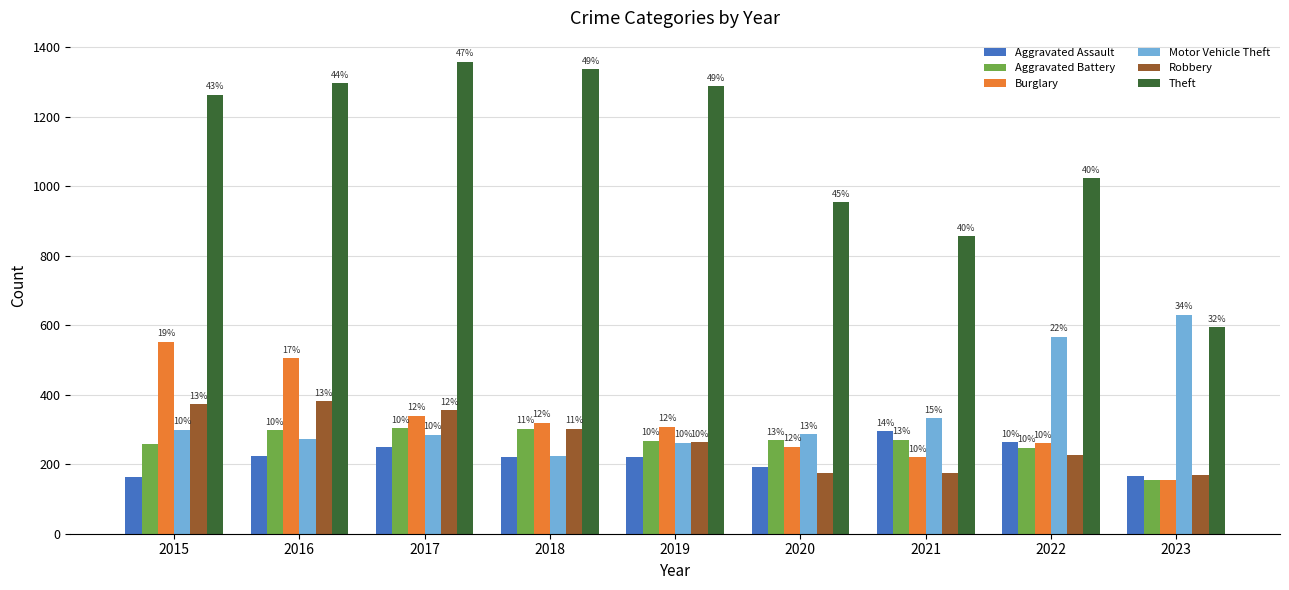

What is the lowest value of the Aggravated Assault series?

164